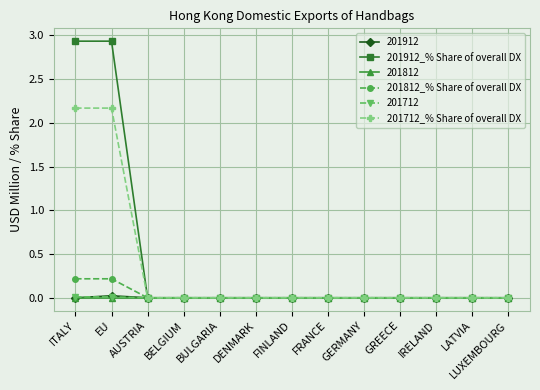

How many lines are shown in the chart?

6